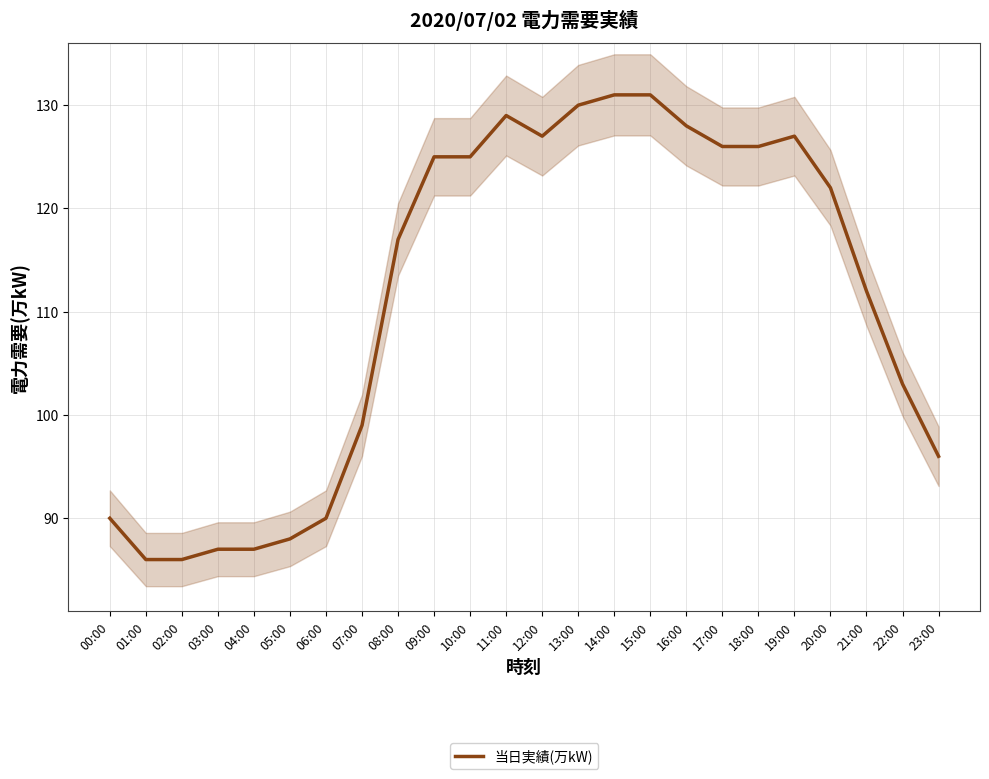

What position from the right is 10:00?

14